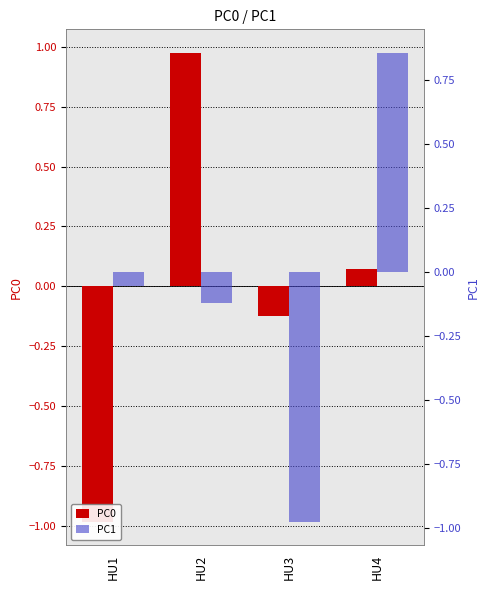

Are the bars grouped side by side (vs. stacked)?

Yes